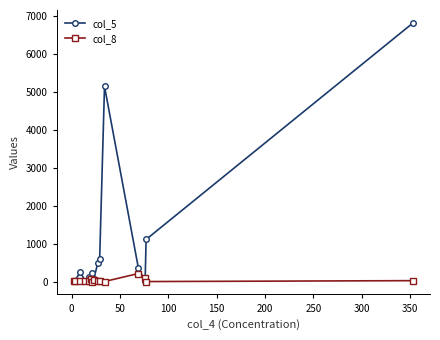

Which series has the largest total across all categories?

col_5